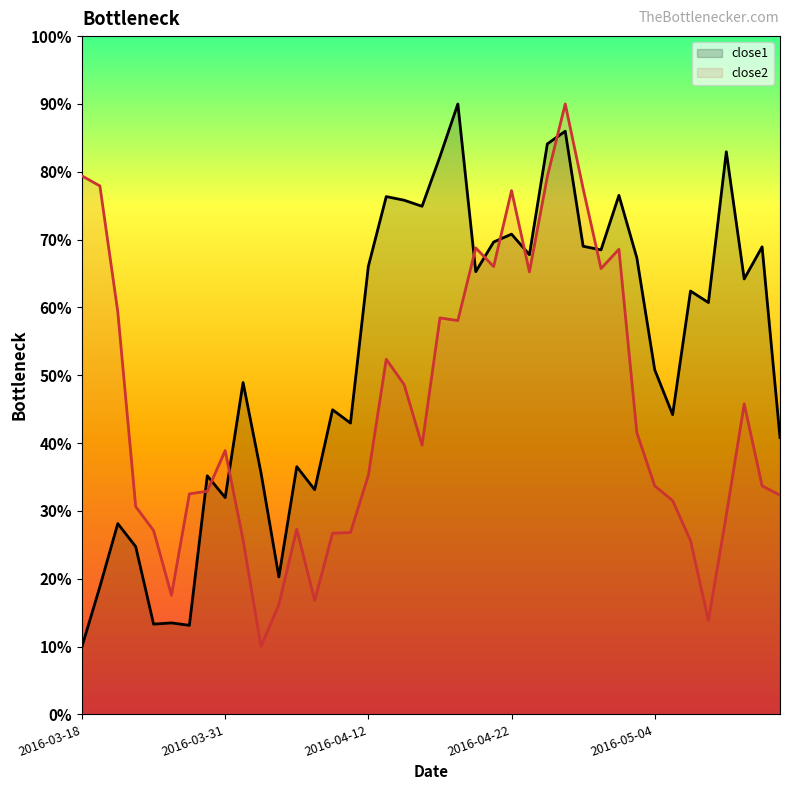

What is the sum of the close1 values at 2016-04-04 and 2016-05-05?

79.8